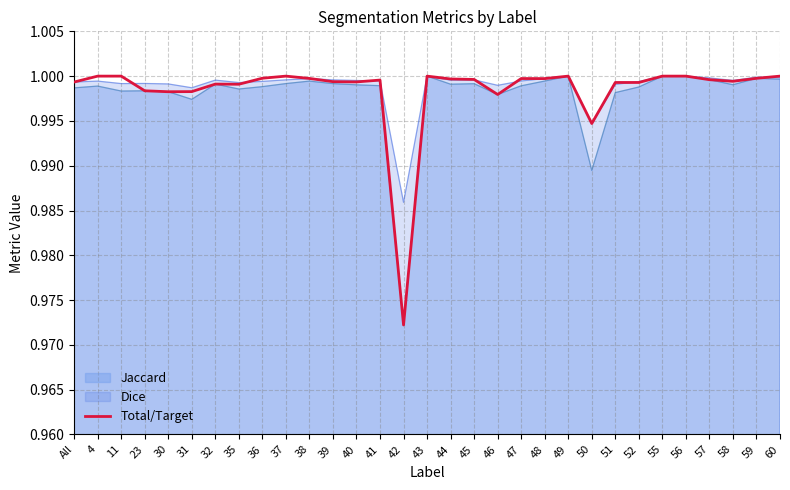

At which category does the chart reach its peak across all series?

4